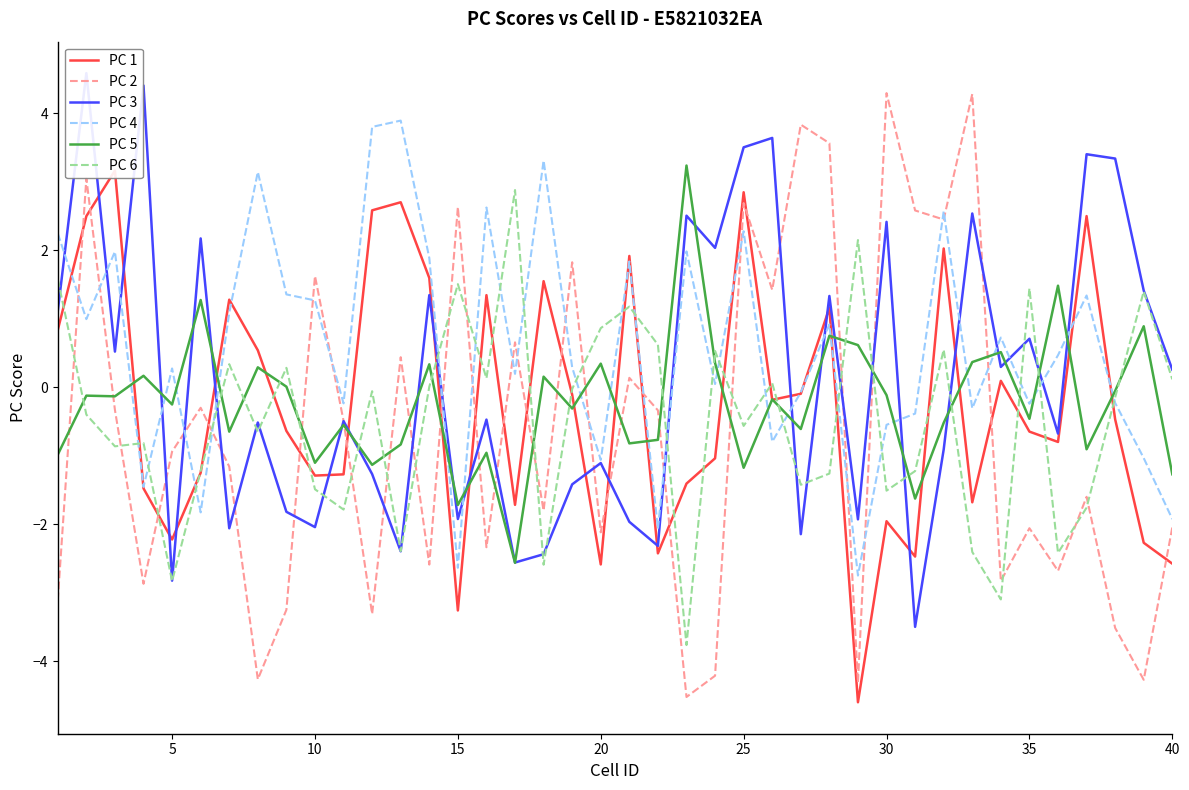

Reading left to right, what are all the values shown in this chart?

PC 1: 0.8	2.5	3.2	-1.5	-2.2	-1.3	1.3	0.5	-0.6	-1.3	-1.3	2.6	2.7	1.6	-3.3	1.3	-1.7	1.5	-0.1	-2.6	1.9	-2.4	-1.4	-1.0	2.8	-0.2	-0.1	1.2	-4.6	-2.0	-2.5	2.0	-1.7	0.1	-0.7	-0.8	2.5	-0.5	-2.3	-2.6
PC 2: -3.1	3.0	-0.3	-2.9	-0.9	-0.3	-1.2	-4.3	-3.3	1.6	-0.5	-3.3	0.4	-2.6	2.6	-2.3	0.7	-1.8	1.8	-2.1	0.1	-0.3	-4.5	-4.2	2.7	1.4	3.8	3.6	-4.3	4.3	2.6	2.4	4.3	-2.8	-2.1	-2.7	-1.6	-3.5	-4.3	-2.0
PC 3: 1.1	4.6	0.5	4.4	-2.8	2.2	-2.1	-0.5	-1.8	-2.0	-0.5	-1.3	-2.4	1.3	-1.9	-0.5	-2.6	-2.4	-1.4	-1.1	-2.0	-2.3	2.5	2.0	3.5	3.6	-2.1	1.3	-1.9	2.4	-3.5	-0.9	2.5	0.3	0.7	-0.7	3.4	3.3	1.4	0.3
PC 4: 2.2	1.0	2.0	-1.5	0.3	-1.8	1.1	3.1	1.4	1.3	-0.2	3.8	3.9	1.9	-2.6	2.6	0.2	3.3	0.3	-1.1	1.8	-2.1	2.0	0.0	2.3	-0.8	-0.1	0.9	-2.8	-0.6	-0.4	2.6	-0.3	0.7	-0.2	0.5	1.3	-0.2	-1.0	-1.9
PC 5: -1.0	-0.1	-0.1	0.2	-0.3	1.3	-0.7	0.3	0.0	-1.1	-0.6	-1.1	-0.8	0.3	-1.7	-1.0	-2.6	0.2	-0.3	0.3	-0.8	-0.8	3.2	0.4	-1.2	-0.2	-0.6	0.7	0.6	-0.1	-1.6	-0.5	0.4	0.5	-0.5	1.5	-0.9	-0.1	0.9	-1.3
PC 6: 1.6	-0.4	-0.9	-0.8	-2.8	-1.2	0.3	-0.7	0.3	-1.5	-1.8	-0.1	-2.4	0.0	1.5	0.1	2.9	-2.6	-0.0	0.9	1.2	0.6	-3.8	0.5	-0.6	0.1	-1.4	-1.3	2.1	-1.5	-1.2	0.5	-2.4	-3.1	1.4	-2.4	-1.8	-0.1	1.4	0.1